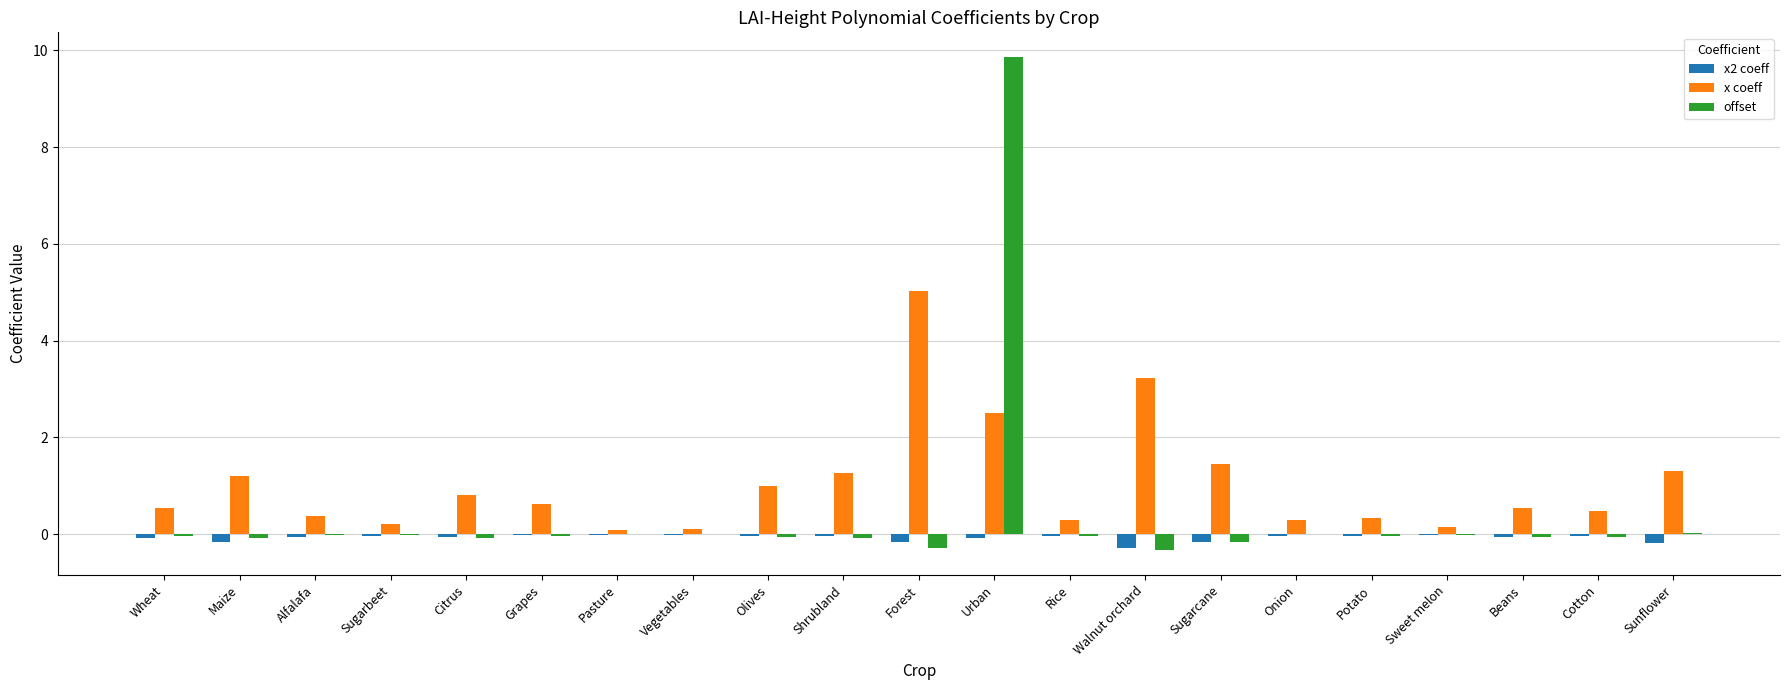

Is the value of offset at Sugarcane greater than the value of x2 coeff at Beans?

No